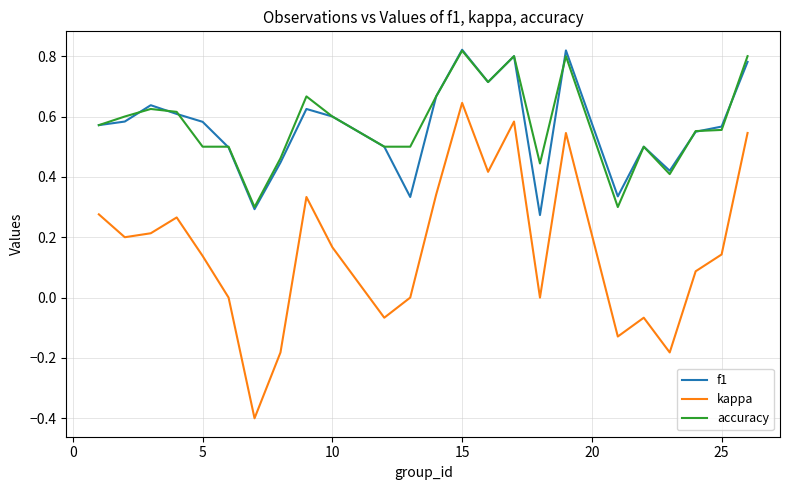

What is the minimum value shown in the chart?

-0.4